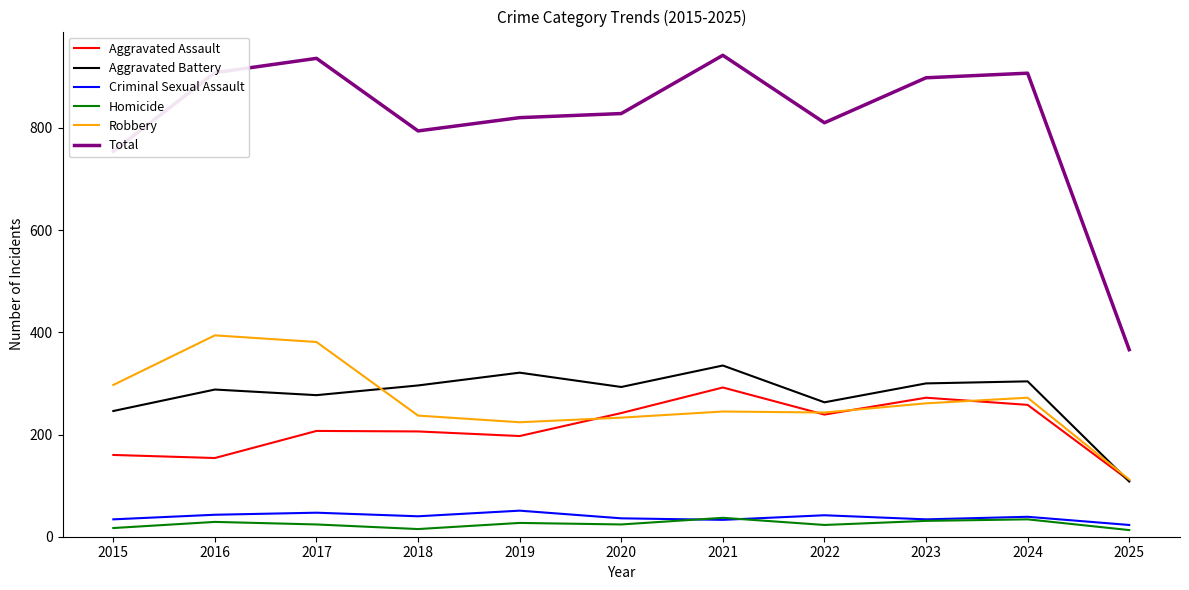

What is the greatest value displayed?

942